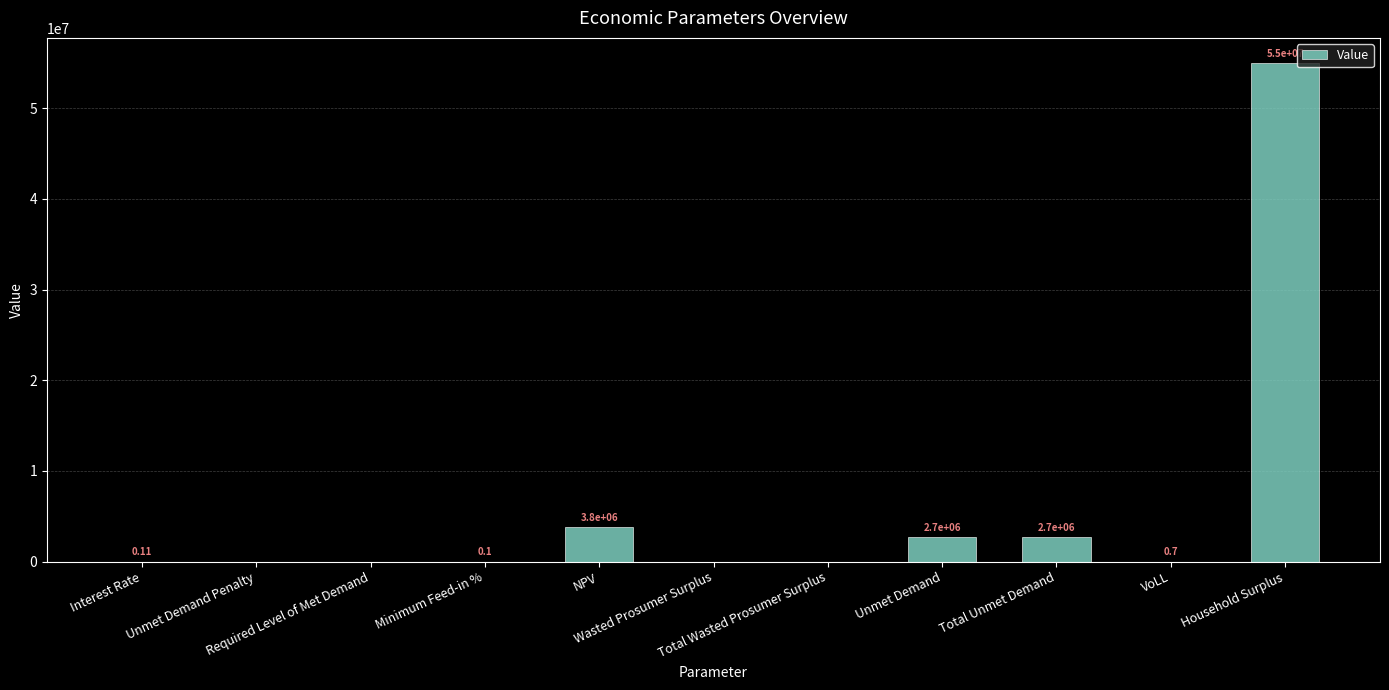

How many values are above zero?

7